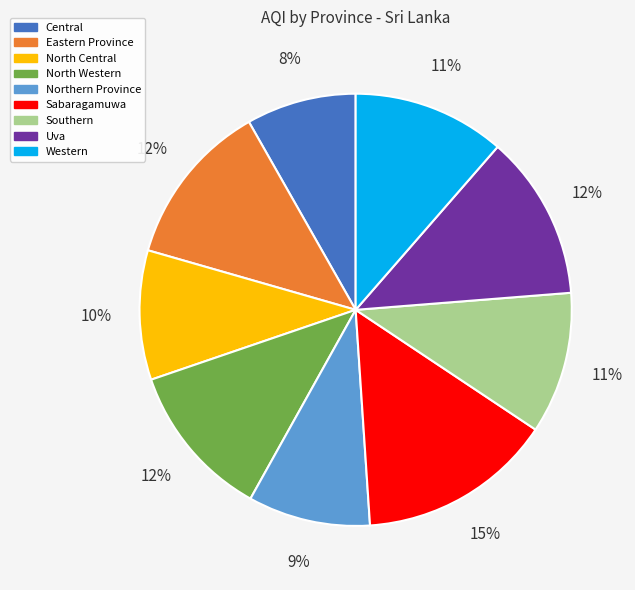

Is the sum of North Western and Uva greater than half?

No